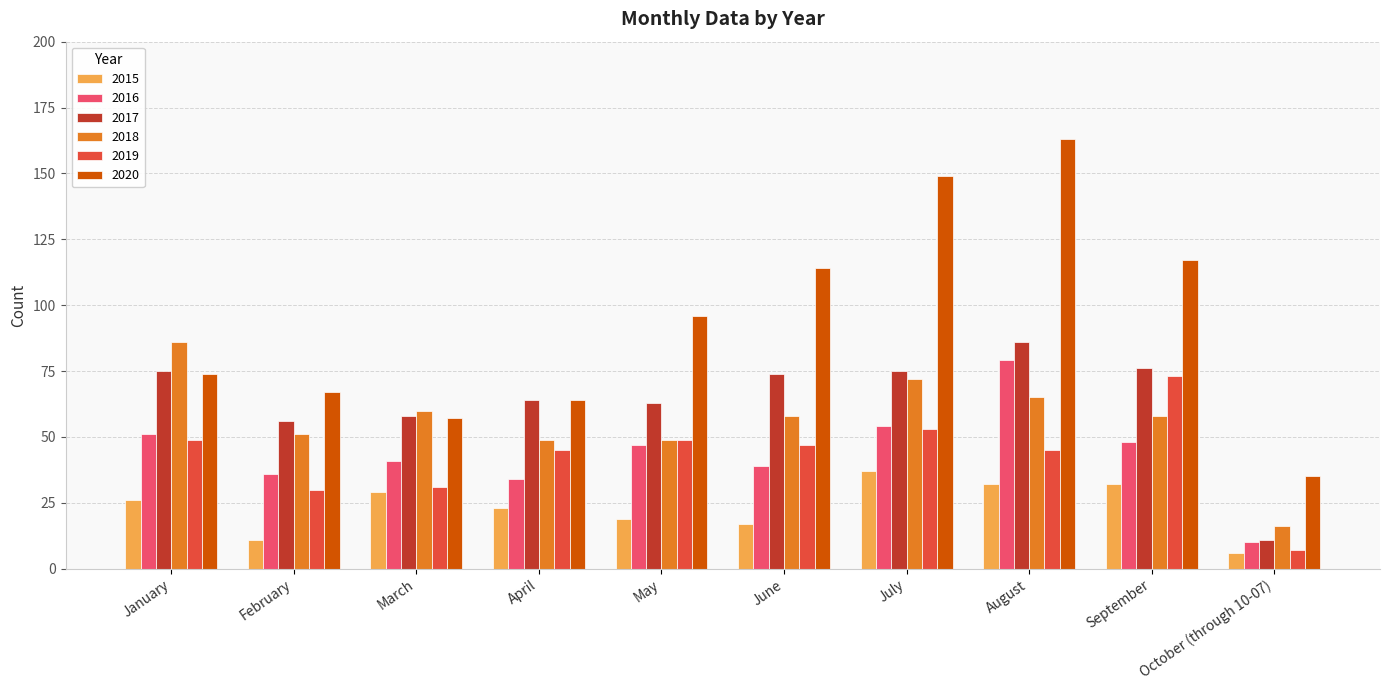

Reading left to right, what are all the values shown in this chart?

2015: 26	11	29	23	19	17	37	32	32	6
2016: 51	36	41	34	47	39	54	79	48	10
2017: 75	56	58	64	63	74	75	86	76	11
2018: 86	51	60	49	49	58	72	65	58	16
2019: 49	30	31	45	49	47	53	45	73	7
2020: 74	67	57	64	96	114	149	163	117	35